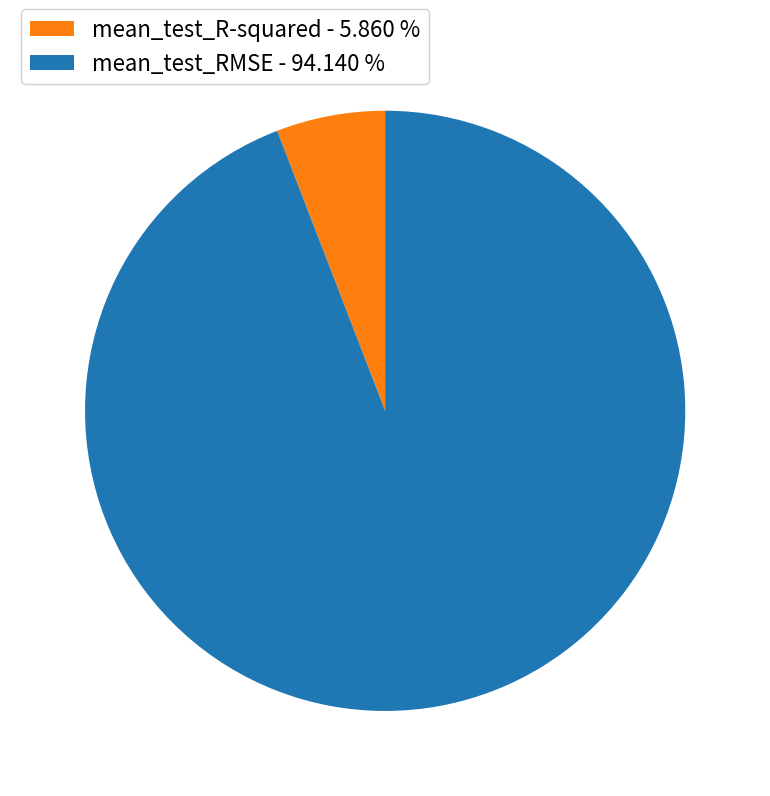

Which slice is the smallest?

mean_test_R-squared